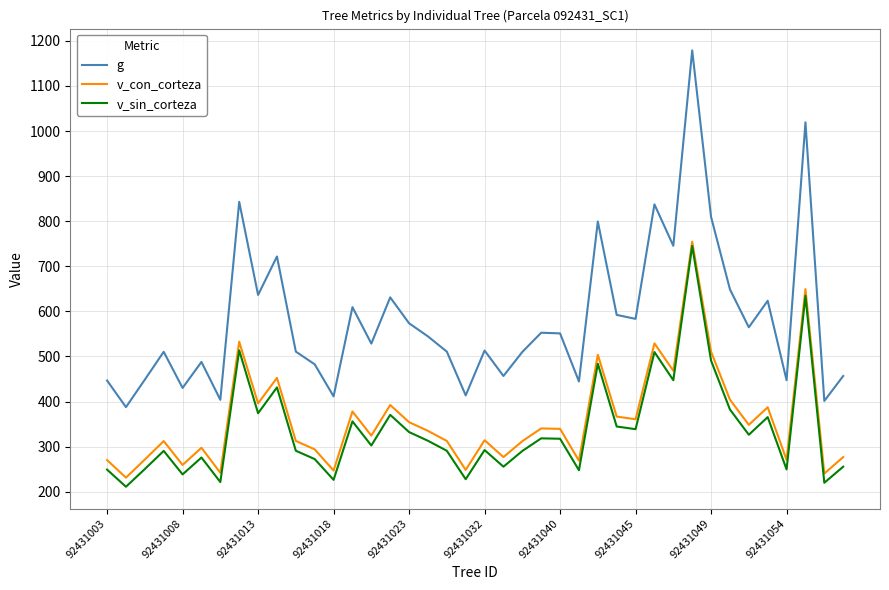

How many interior local valleys does the v_con_corteza series have?

14